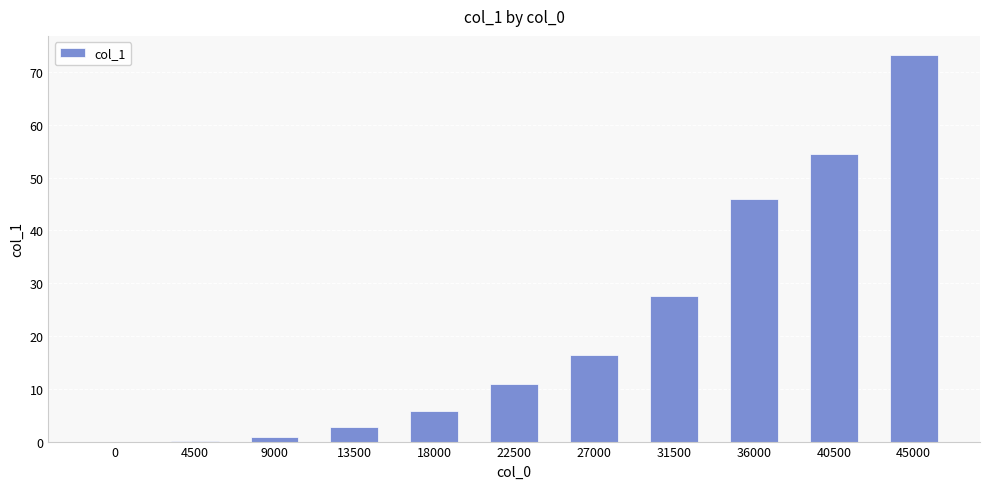

The value at 27000 is 16.4. True or false?

True